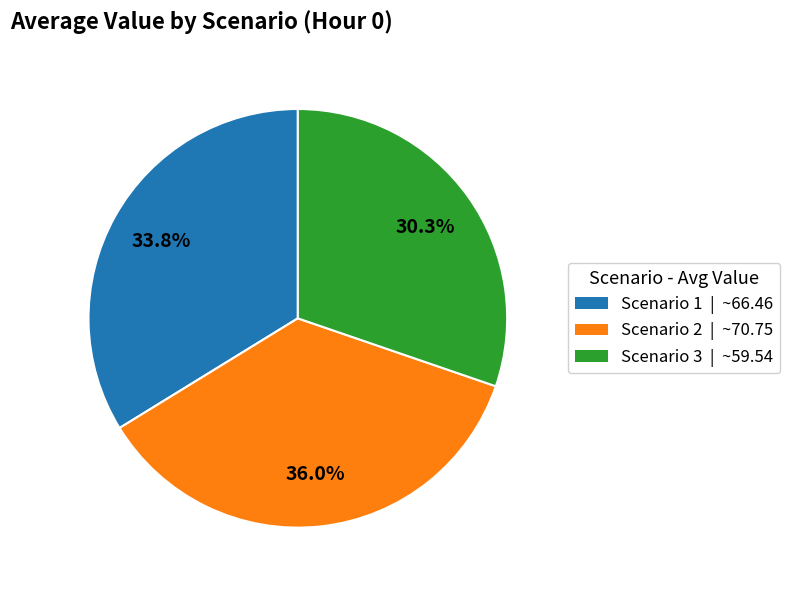

Is there any slice that represents more than half of the pie?

No